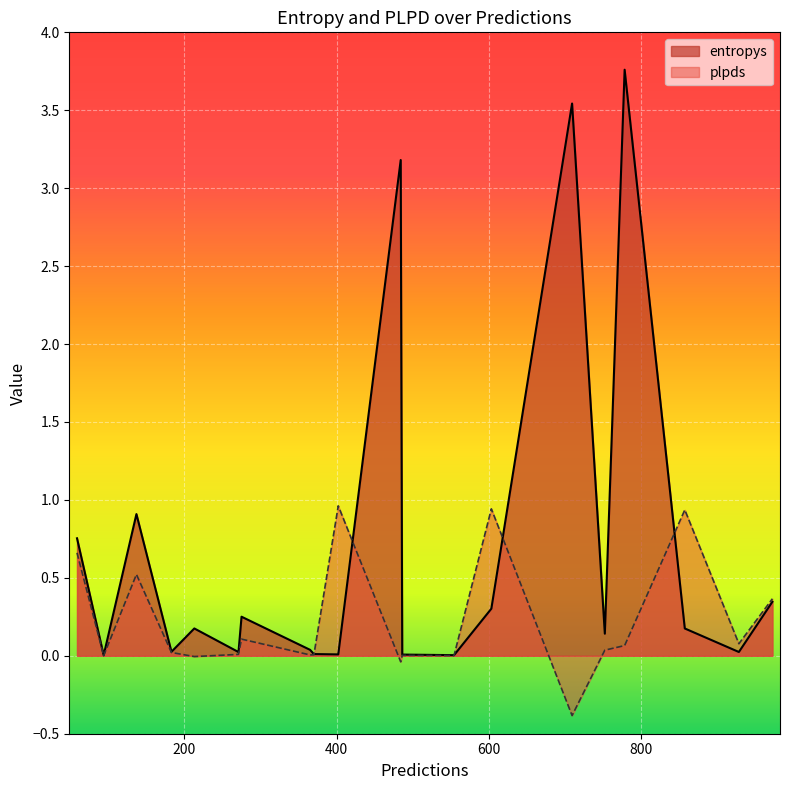

What position from the left is 137?

6